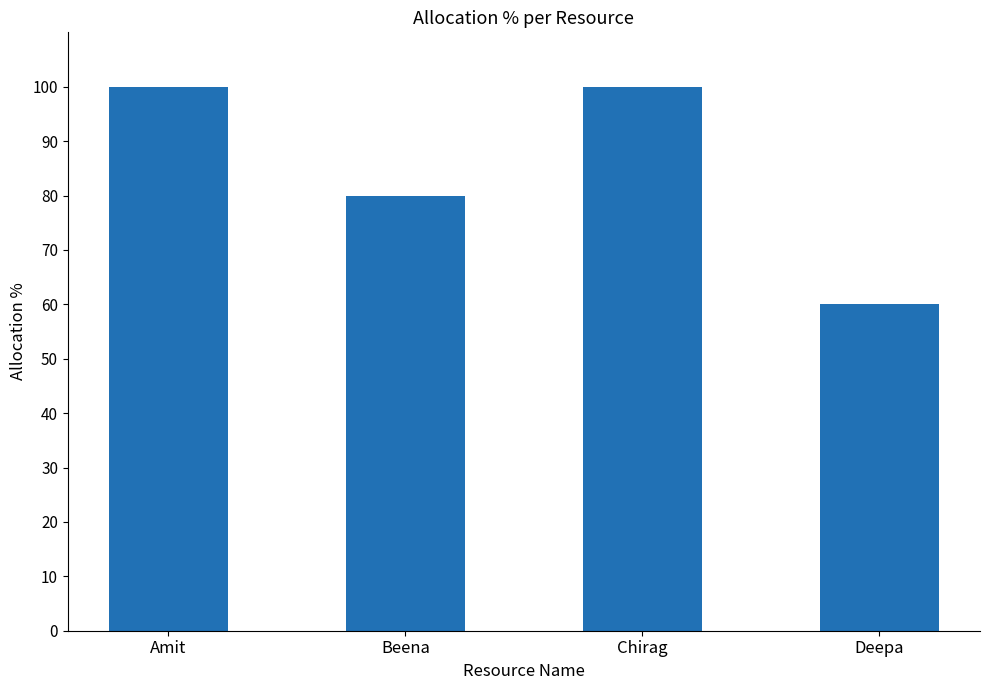

Are the bars horizontal?

No